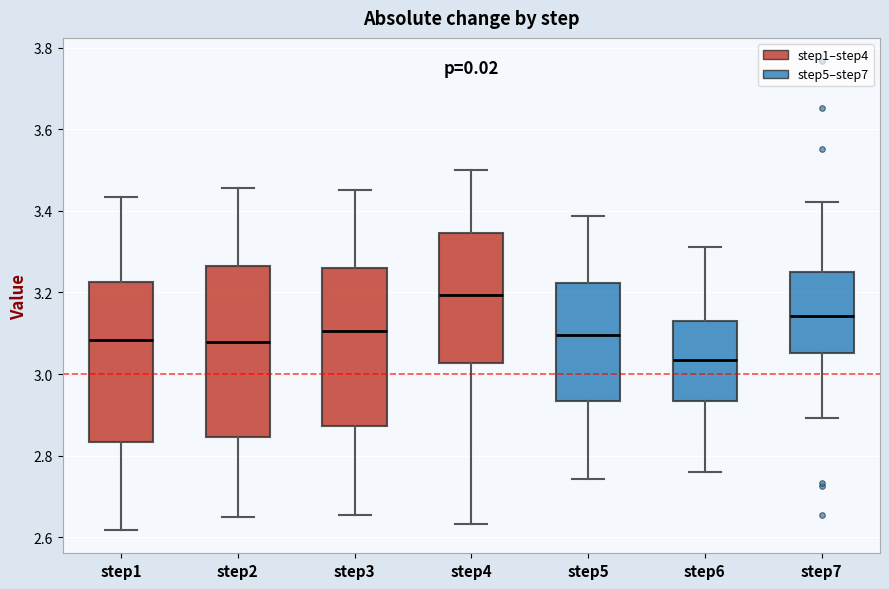

Reading left to right, transcribe this box plot: for each box, give where its median line is, the range the box spans, and where its two whiskers end, as read against the y-axis. The values are not printed on the chart, so give them approximately, as read against the axis.

step1: median 3.08, box 2.84 to 3.22, whiskers 2.62 to 3.44
step2: median 3.08, box 2.84 to 3.26, whiskers 2.64 to 3.46
step3: median 3.10, box 2.88 to 3.26, whiskers 2.66 to 3.46
step4: median 3.20, box 3.02 to 3.34, whiskers 2.64 to 3.50
step5: median 3.10, box 2.94 to 3.22, whiskers 2.74 to 3.38
step6: median 3.04, box 2.94 to 3.12, whiskers 2.76 to 3.32
step7: median 3.14, box 3.06 to 3.26, whiskers 2.90 to 3.42